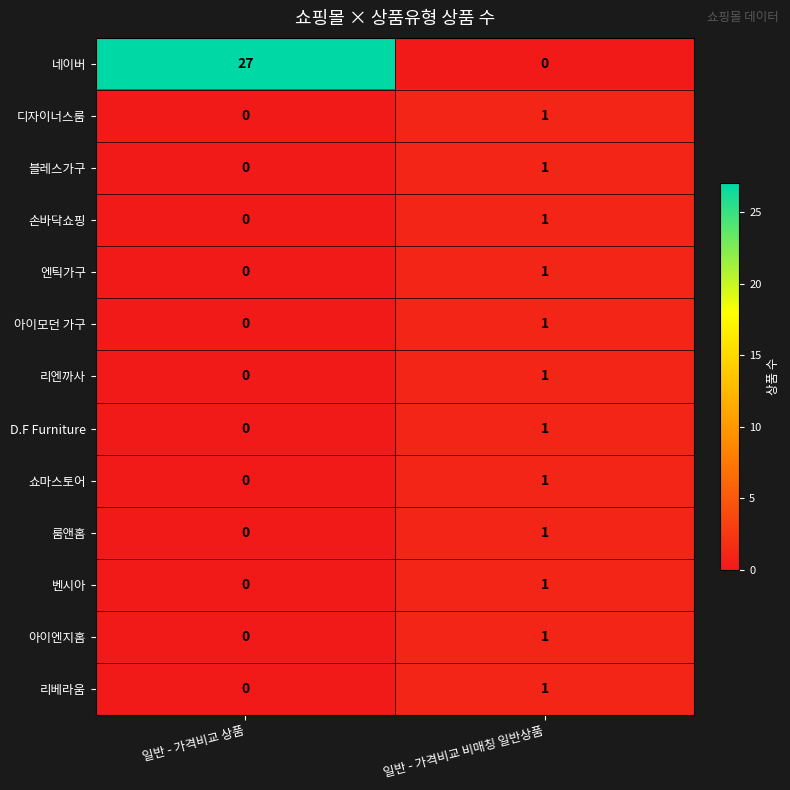

True or false: 디자이너스룸 has a value of -1 at 일반 - 가격비교 상품.

False